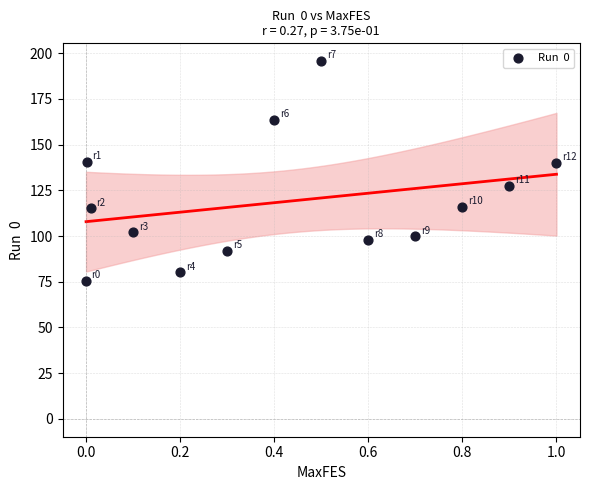

What is the range of X values (max minus min)?

1.0